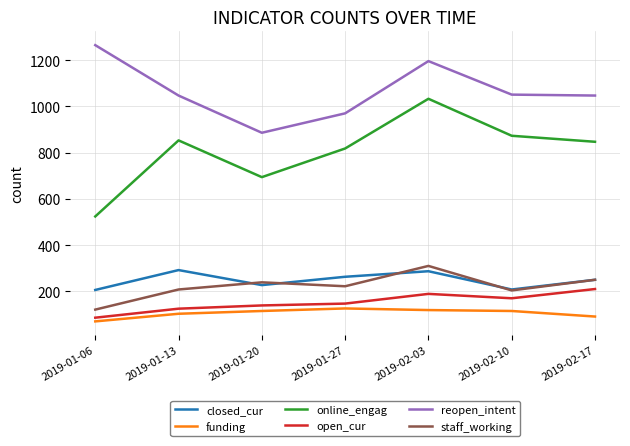

True or false: closed_cur has more than 2 interior local peaks.

False